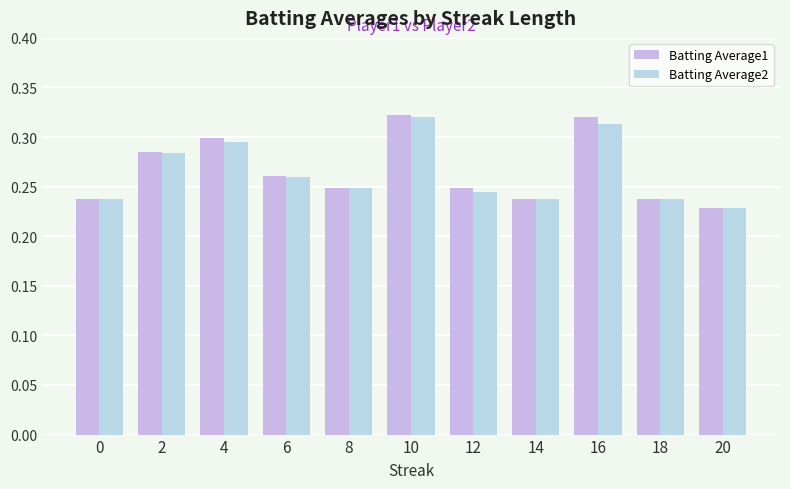

What is the total value across all series at 16?

0.6